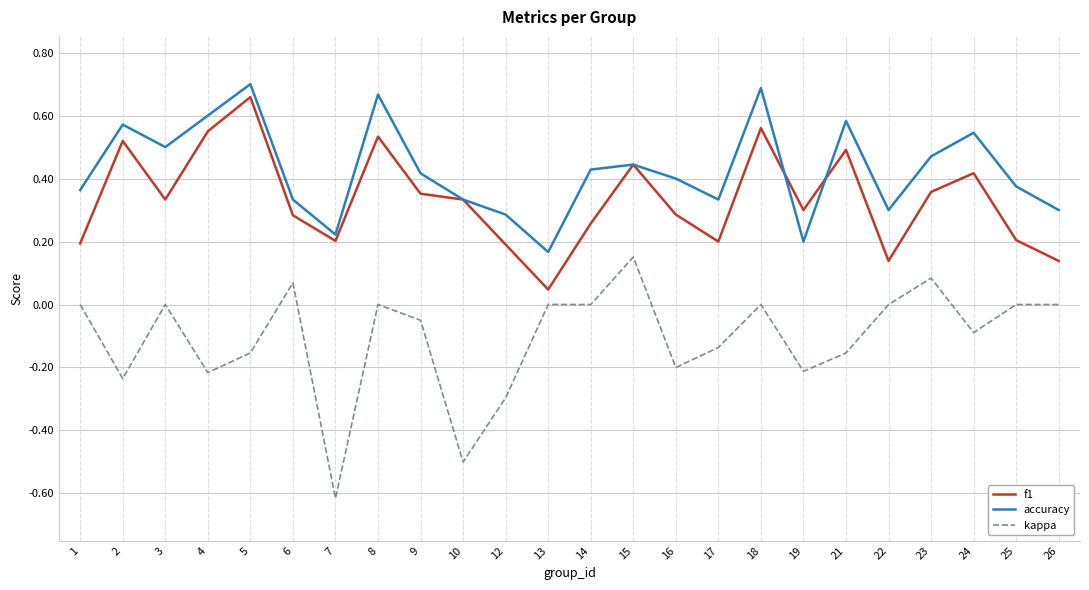

The kappa series shows 0.4 at 22. True or false?

False